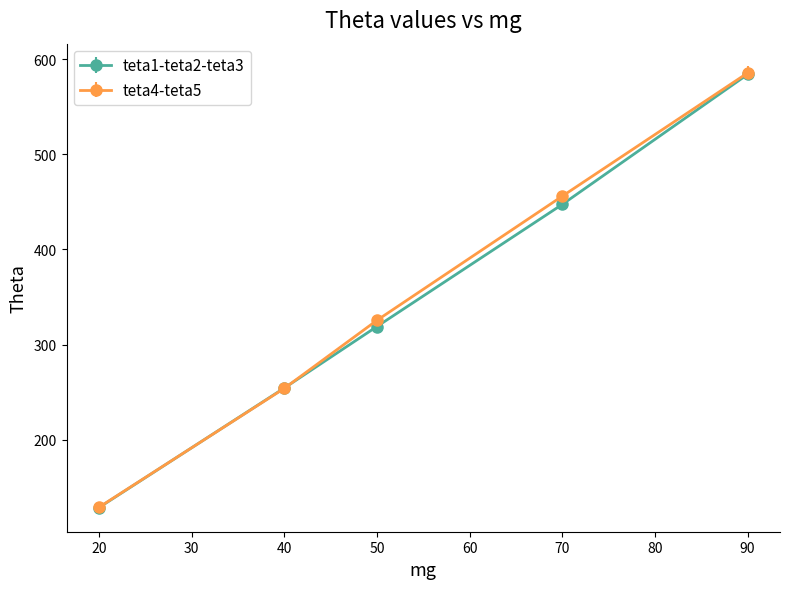

At which category is the sum across all series the highest?

90